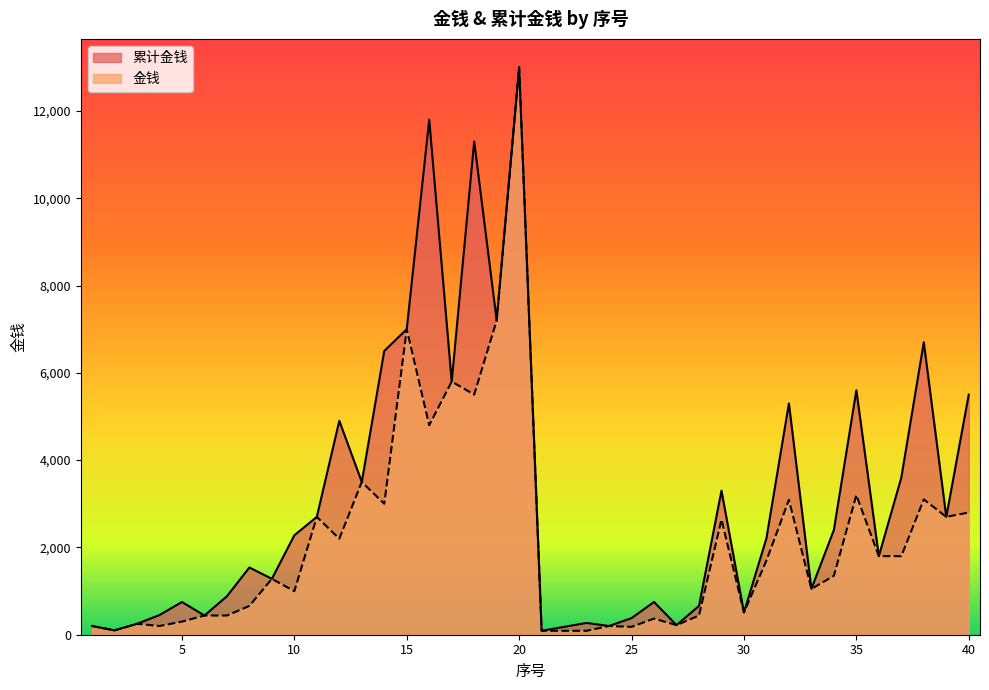

What is the maximum value shown in the chart?

13000